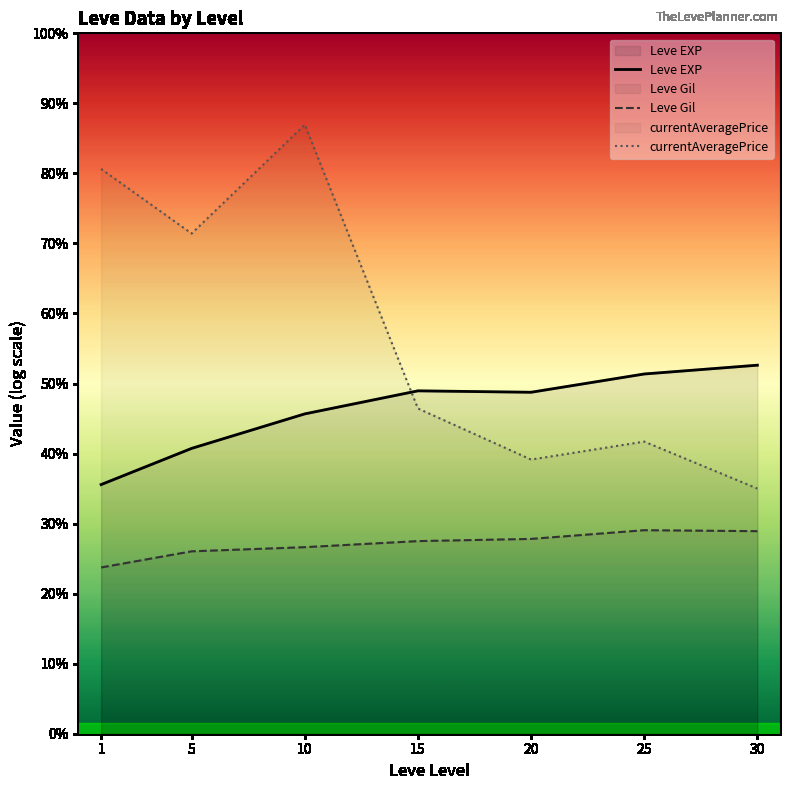

Rank the series by their maximum value, from lowest to highest.

Leve Gil, Leve EXP, currentAveragePrice